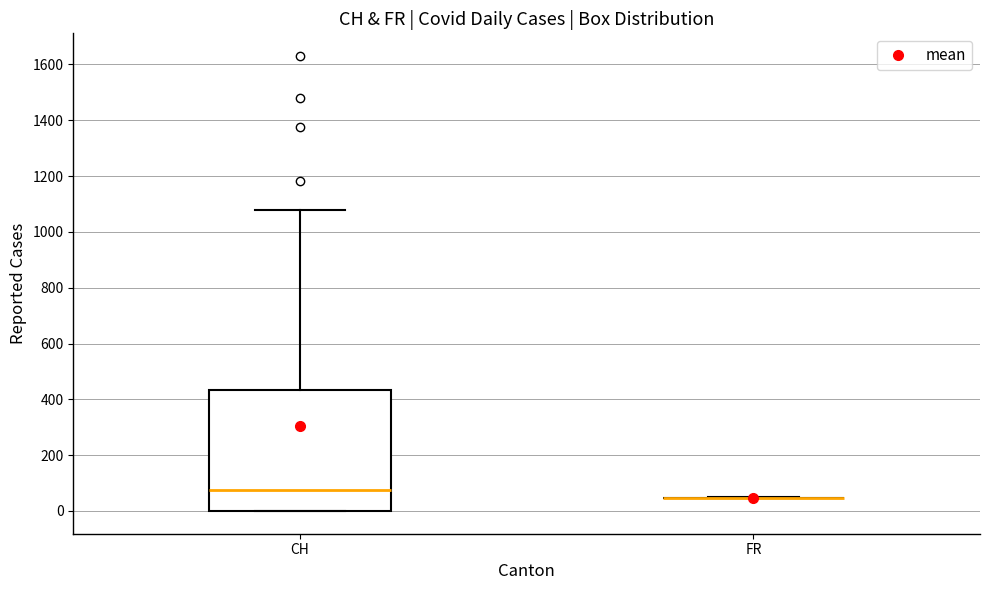

Where is the upper edge of the box for CH on the y-axis? The values are not printed on the chart, so give them approximately, as read against the axis.

440